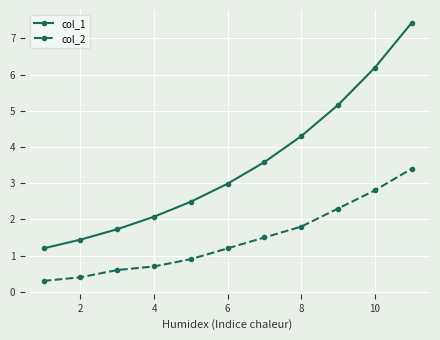

Does the chart have visible grid lines?

Yes